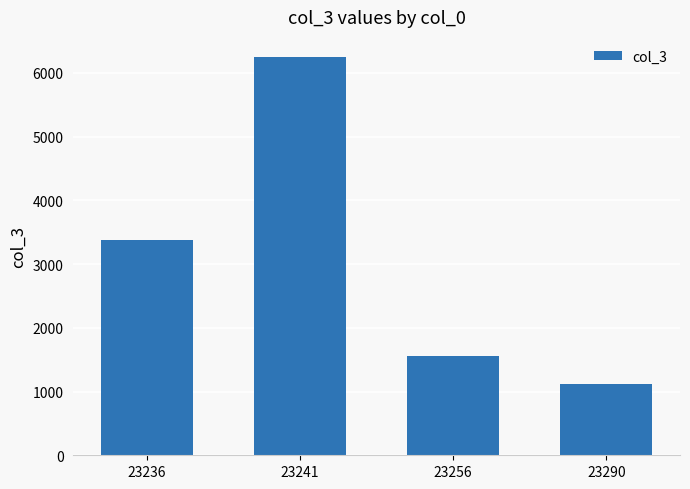

How many bars are there in total?

4